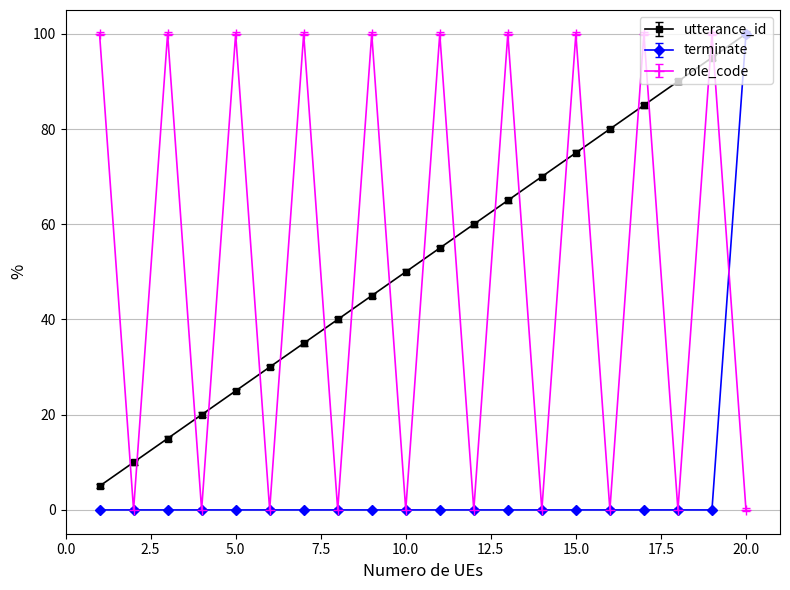

True or false: utterance_id has more than 1 points higher than both neighbors.

False